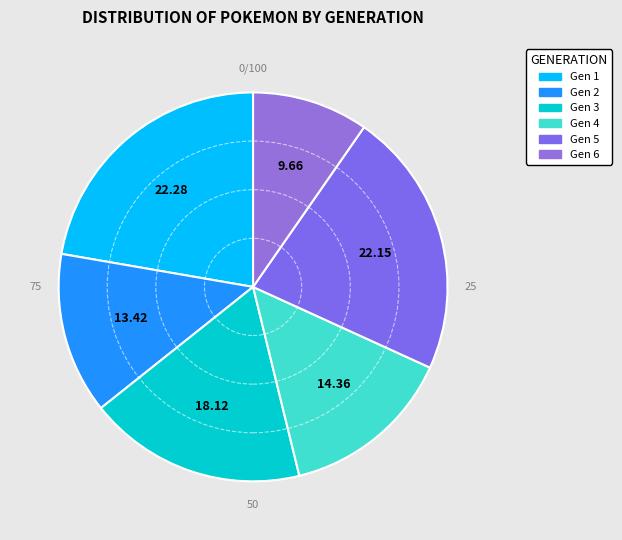

Is there any slice that represents more than half of the pie?

No